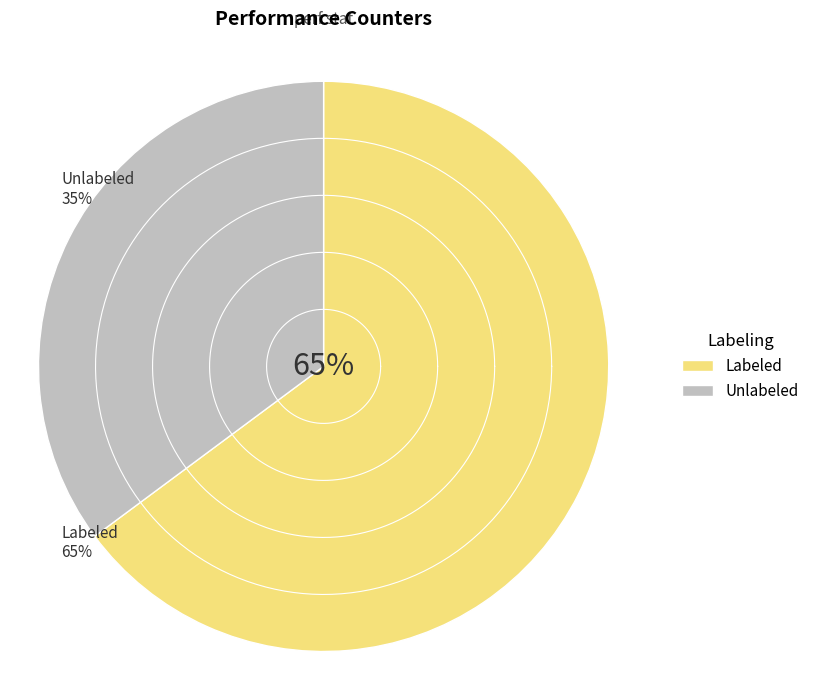

Is cache-misses the majority of the pie?

No